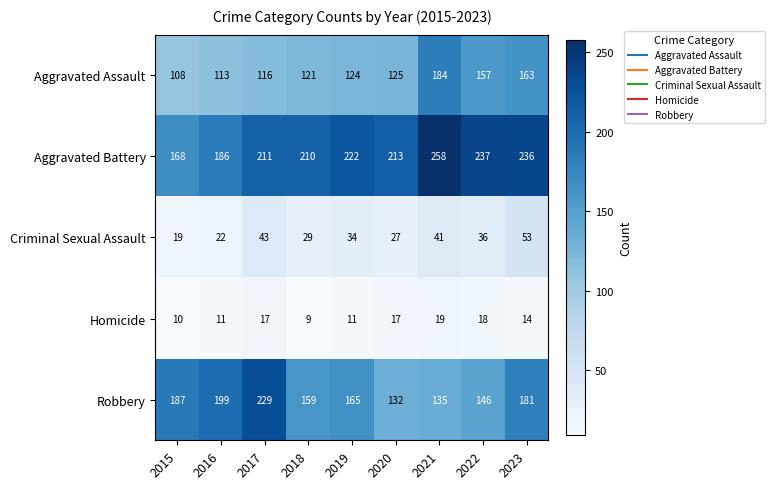

Read the Aggravated Battery value at 2018, to the nearest 5.

210